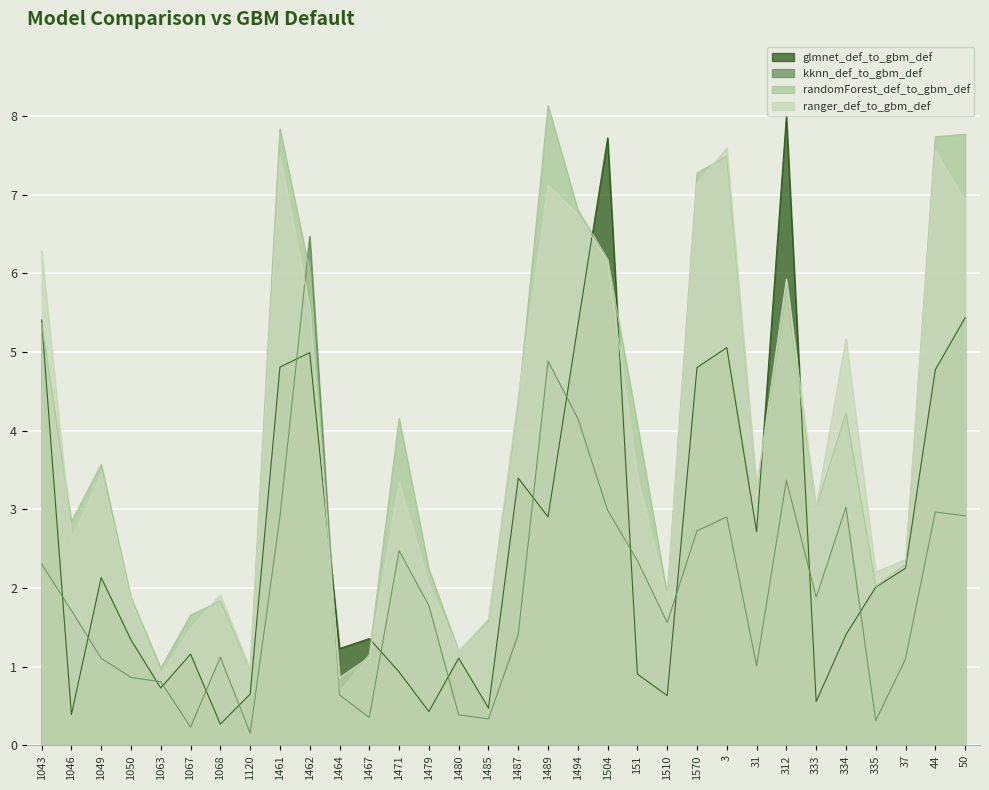

How many interior local peaks does the kknn_def_to_gbm_def series have?

8